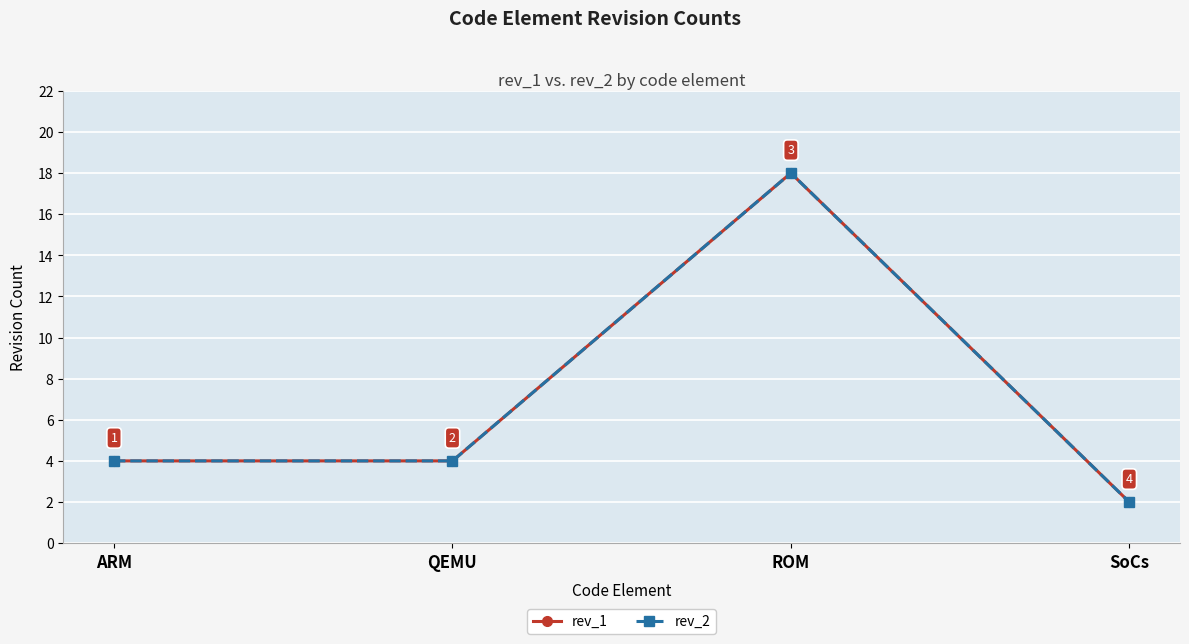

Between ARM and QEMU, which series saw the biggest shift?

rev_1